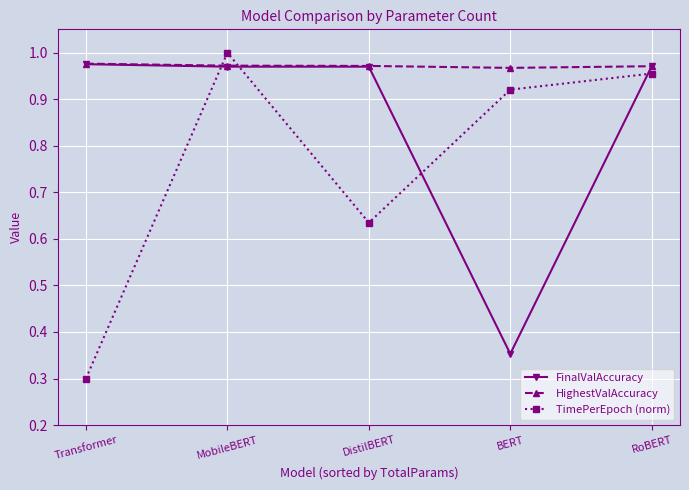

Is this an area chart (filled region under the line)?

No